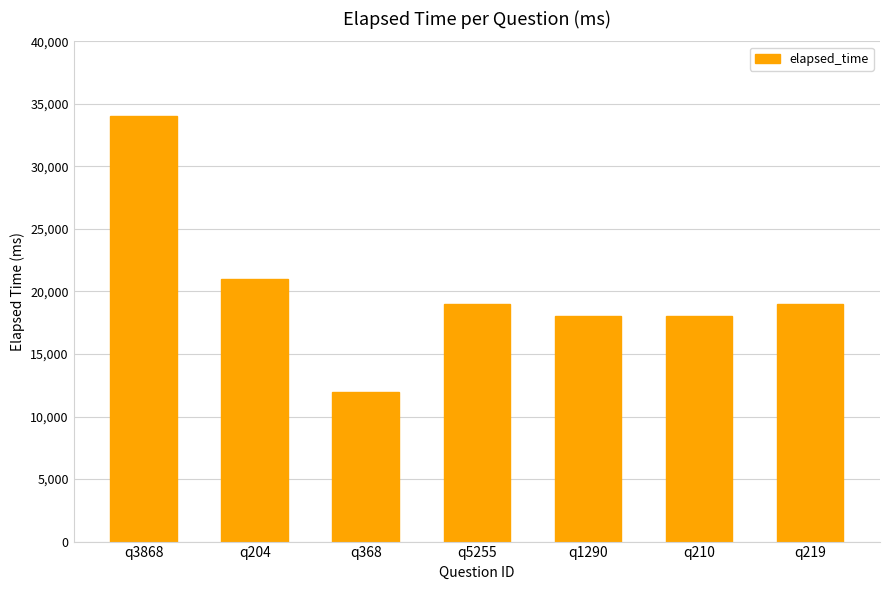

The chart shows a value of 26781 at q219. True or false?

False